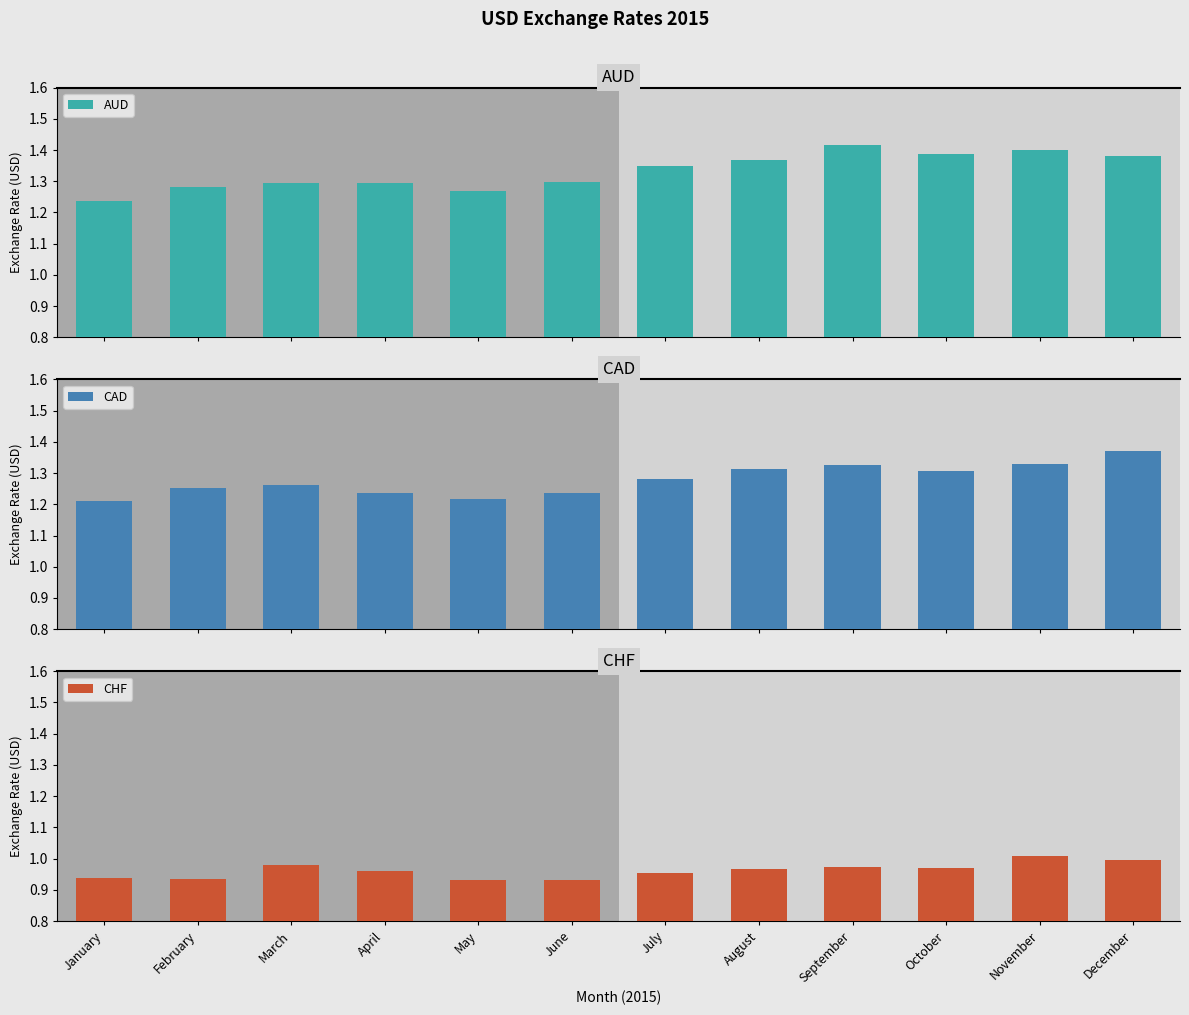

What is the maximum value for CAD?

1.4